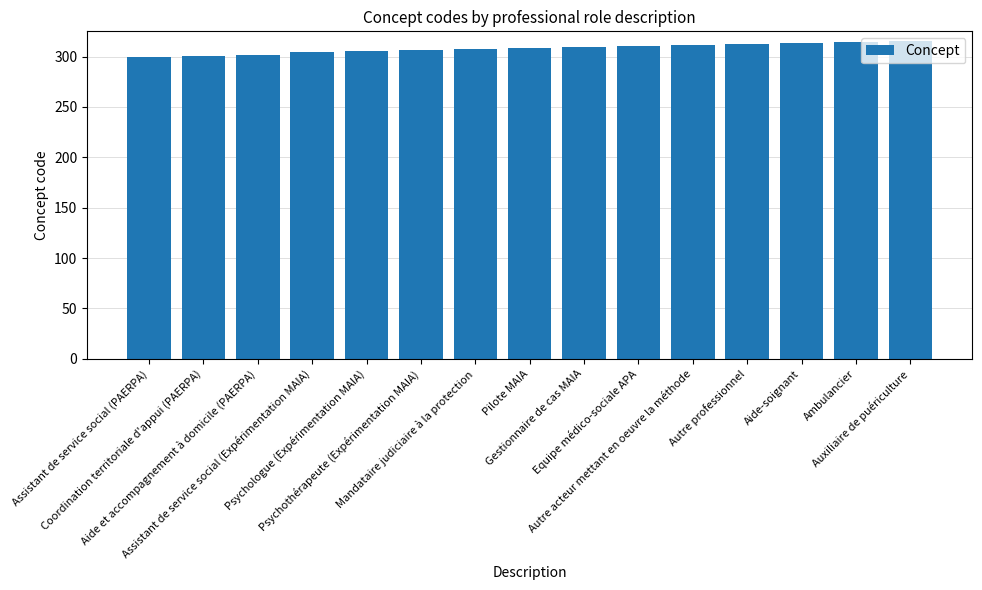

What is the sum of all values?

4617